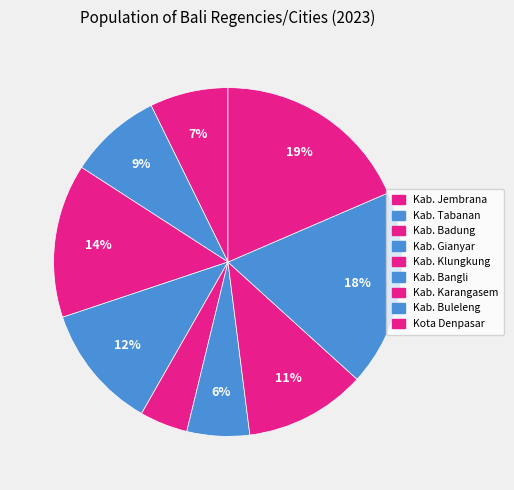

What portion of the pie excludes Kab. Buleleng?

81.8%